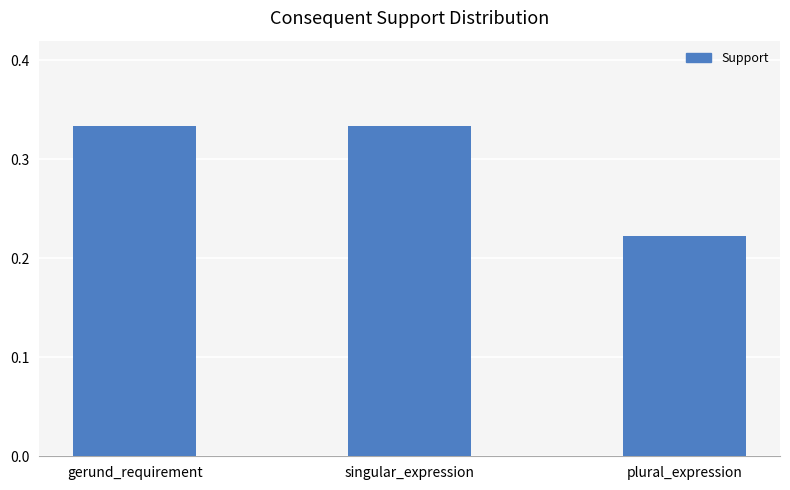

What position from the left is plural_expression?

3